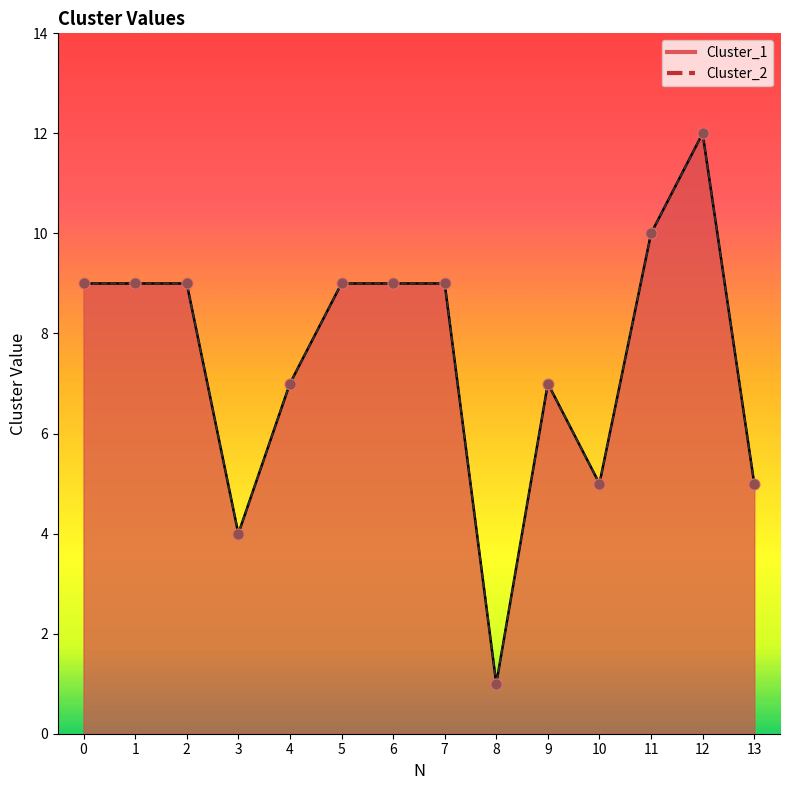

Which series has the largest Y range (max minus min)?

Cluster_1